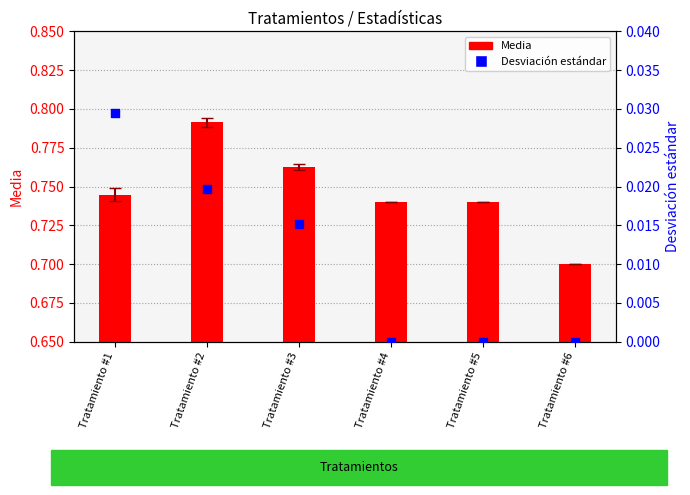

Which series contains the lowest Y value?

Desviación estándar